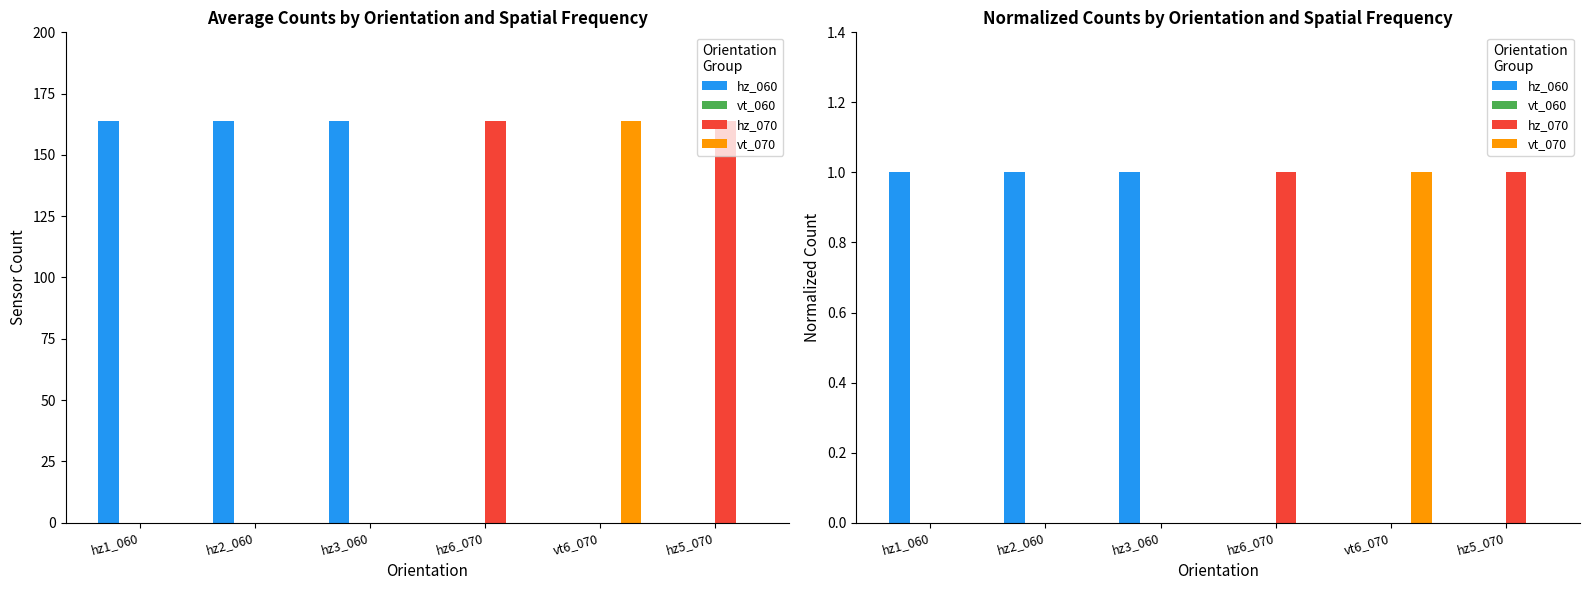

Reading left to right, what are all the values shown in this chart?

hz_060: 1	1	1	0	0	0
vt_060: 0	0	0	0	0	0
hz_070: 0	0	0	1	0	1
vt_070: 0	0	0	0	1	0